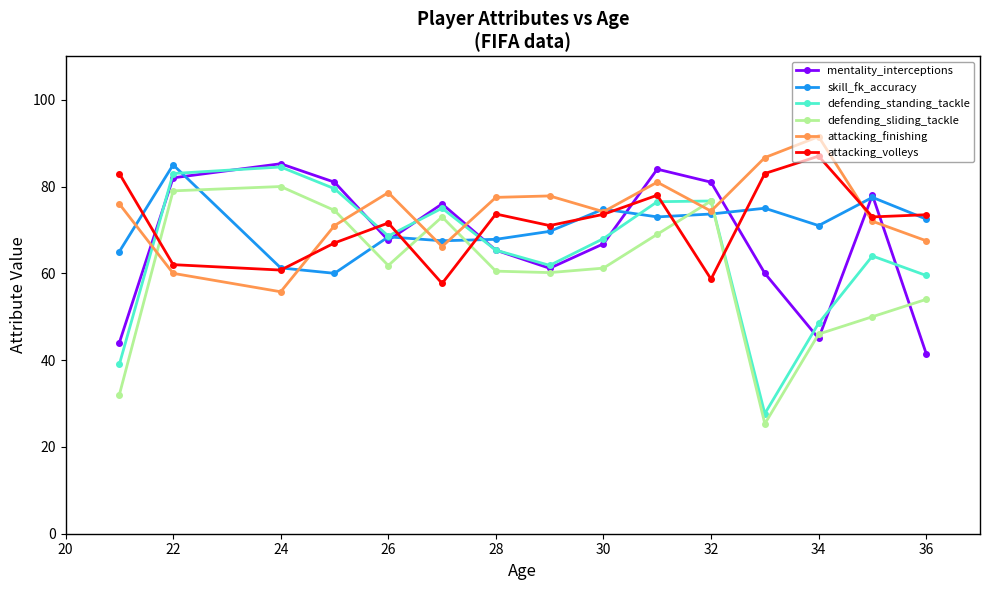

How many intersections are there between defending_sliding_tackle and attacking_volleys?

6